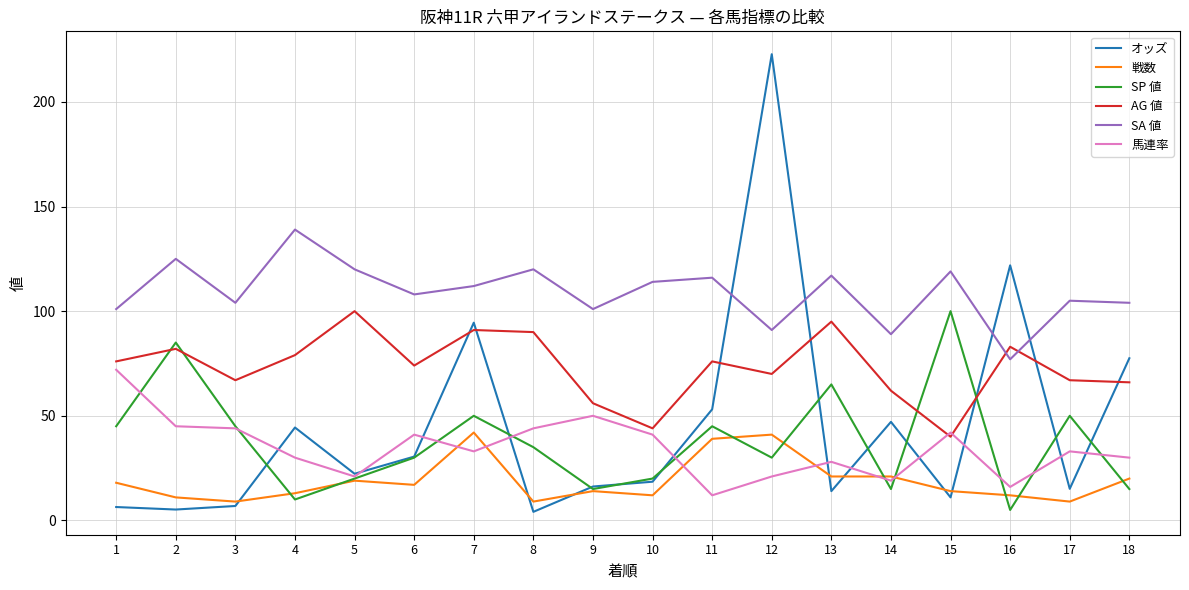

What is the total value across all series at 9?

252.2